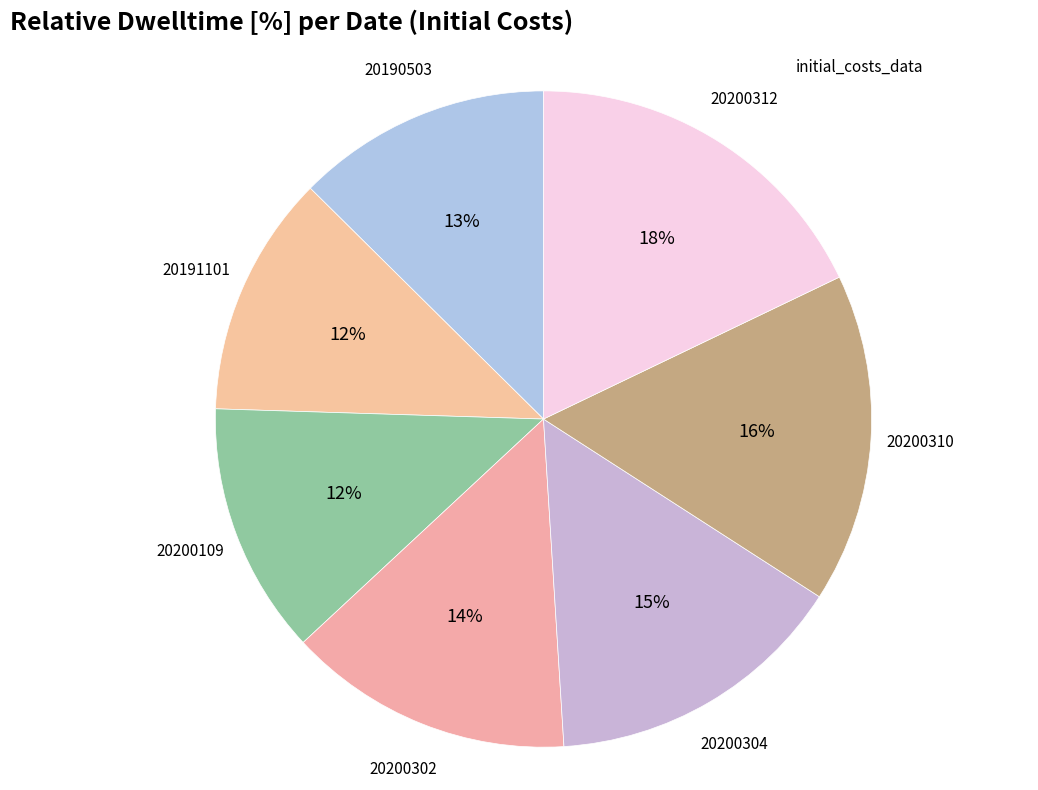

To the nearest percent, what is the difference between the largest and smallest slice percentages?

6%